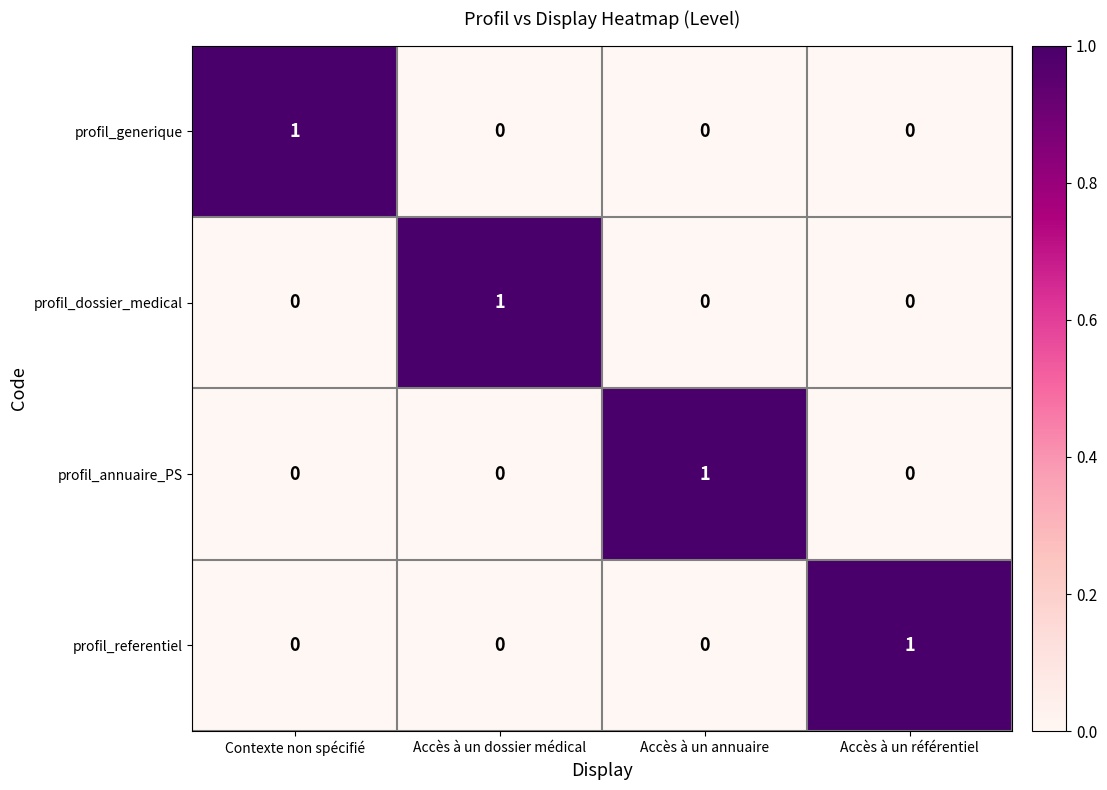

The profil_dossier_medical series shows -1 at Accès à un annuaire. True or false?

False